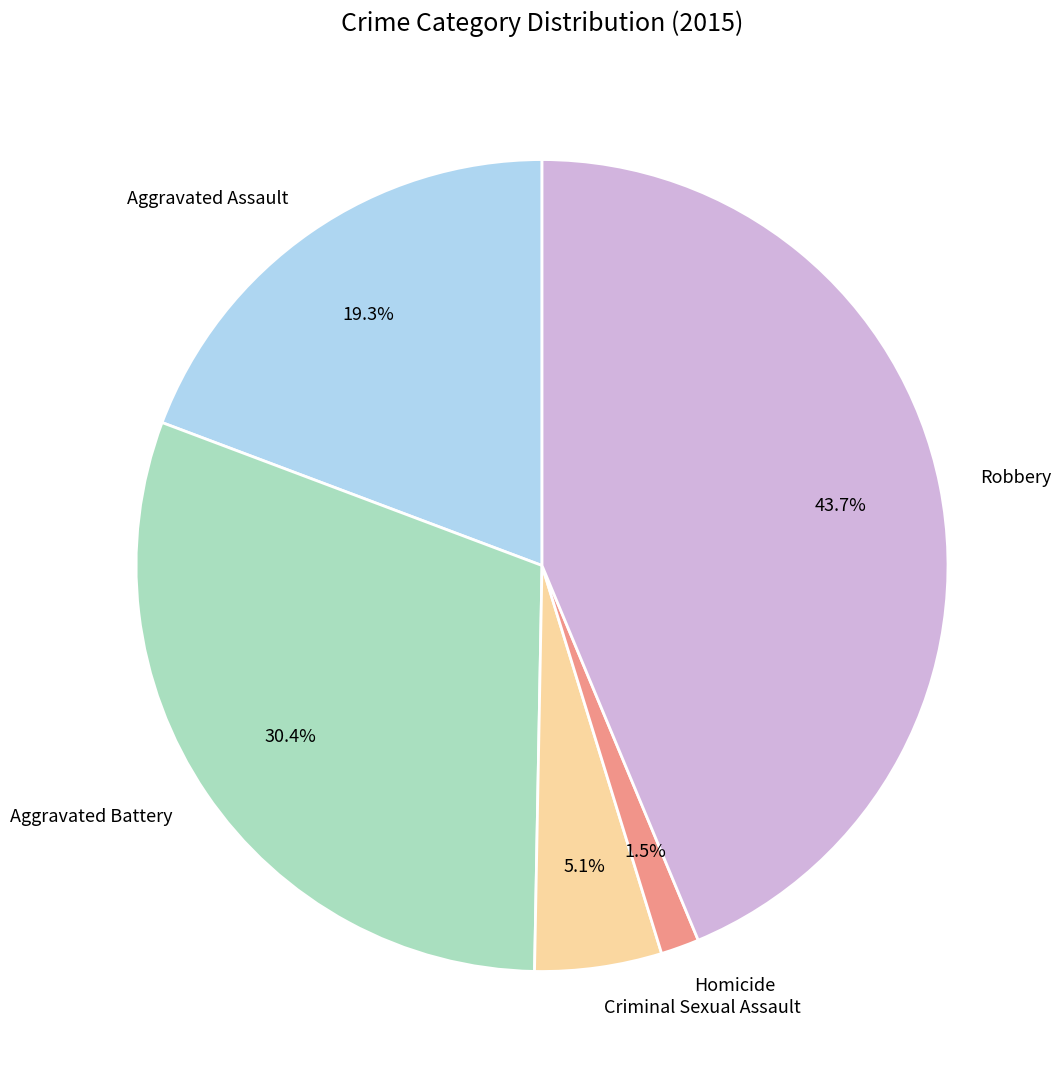

Is there any slice that represents more than half of the pie?

No